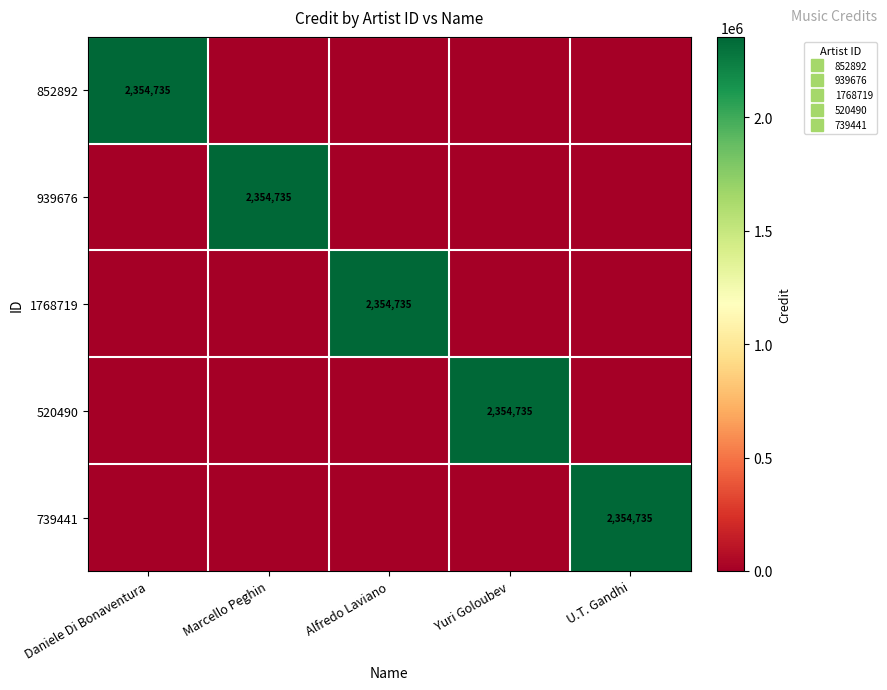

What is the difference between the maximum and minimum values in the 739441 series?

2354735